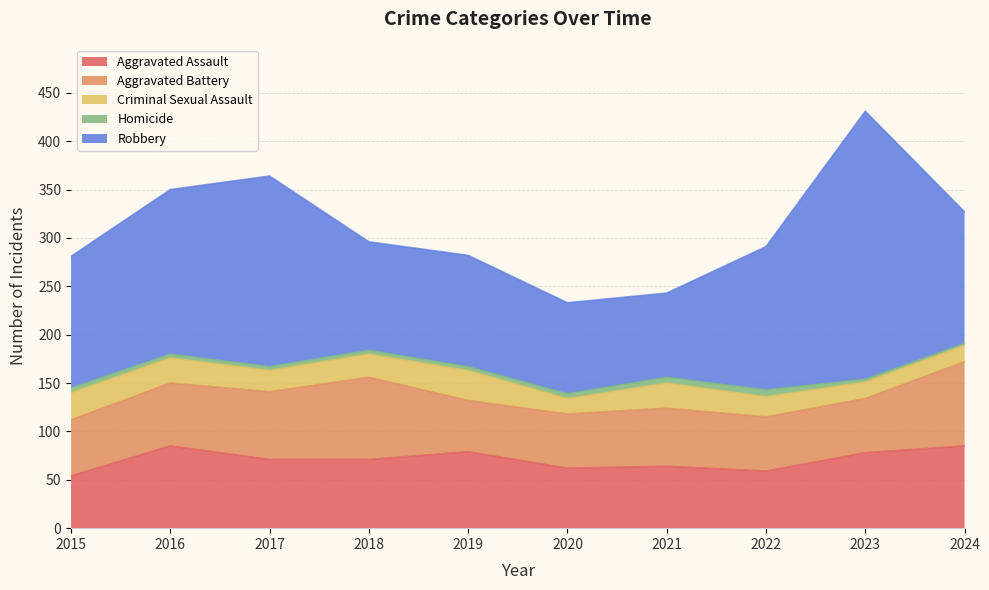

How many data points in Criminal Sexual Assault are less than 24?

5